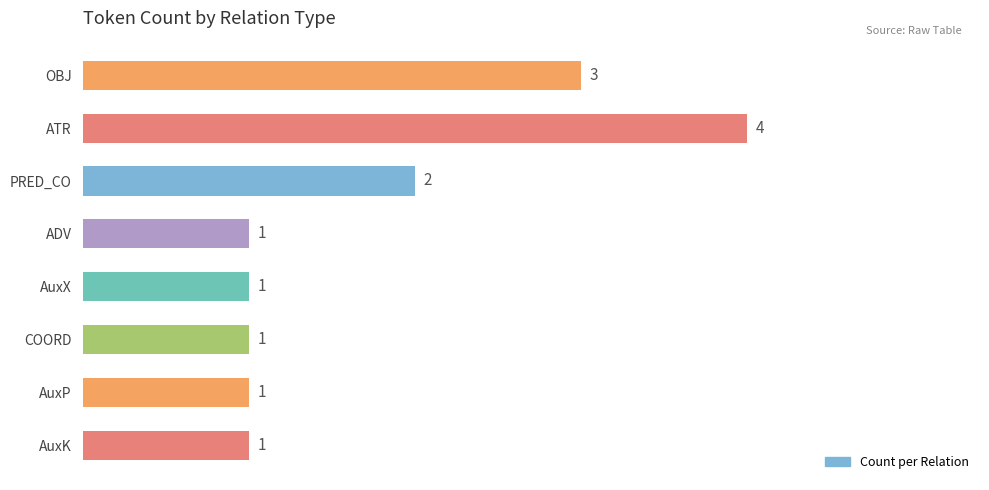

How many bars are there in total?

8